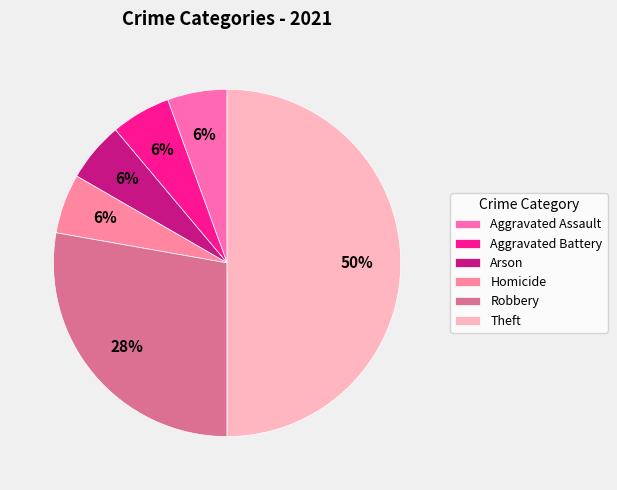

How many segments does this pie chart have?

6